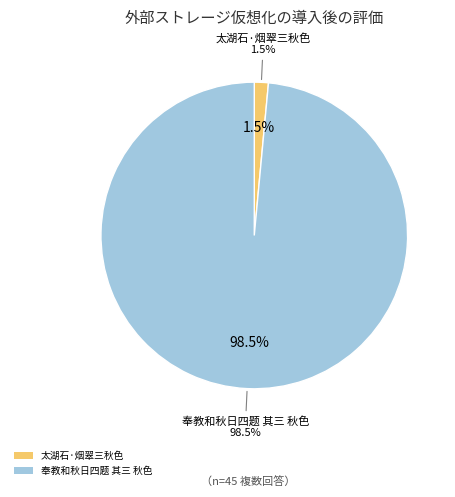

True or false: 奉教和秋日四题 其三 秋色 accounts for 89% of the total.

False